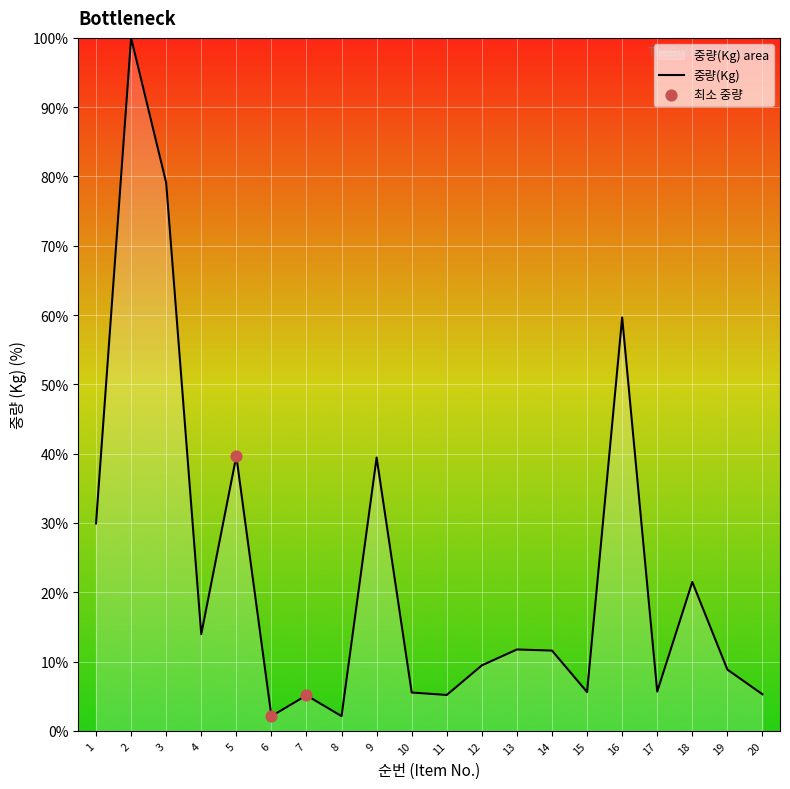

What is the ratio of the value at 9 to the value at 7?

7.7